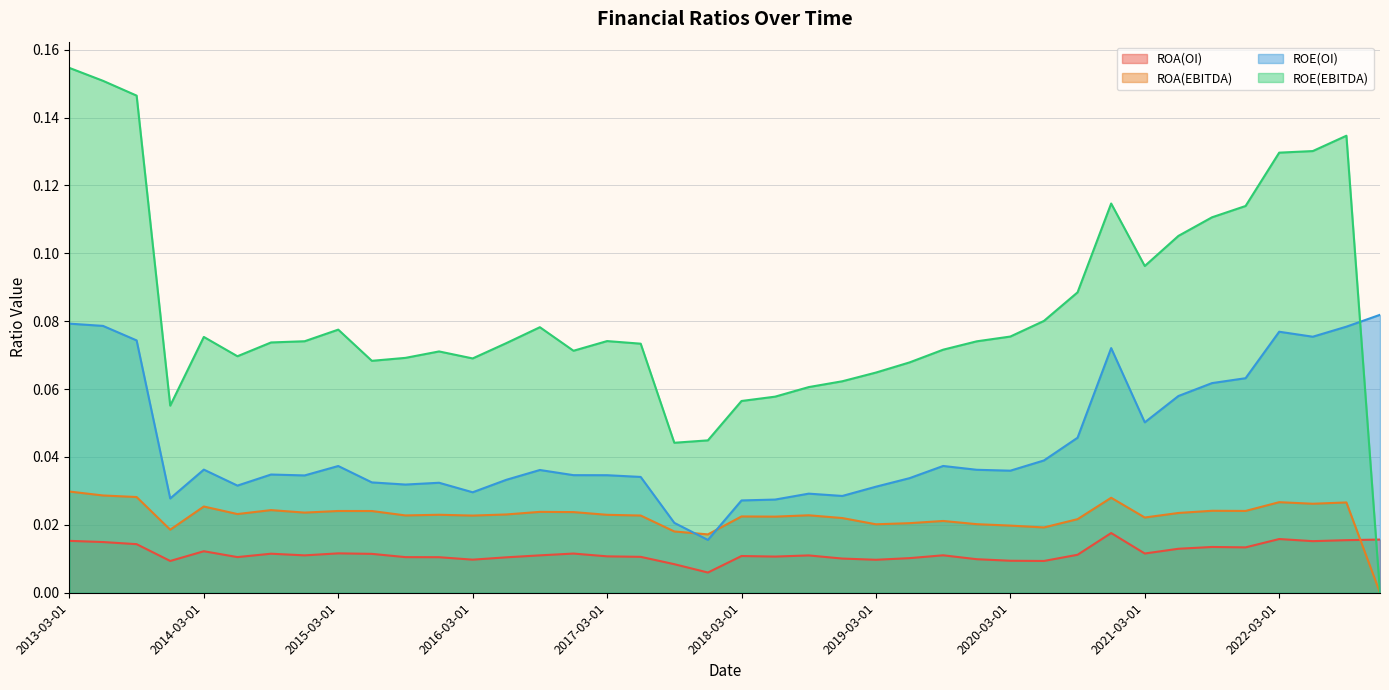

What is the label of the 8th point from the left?

2014-12-01